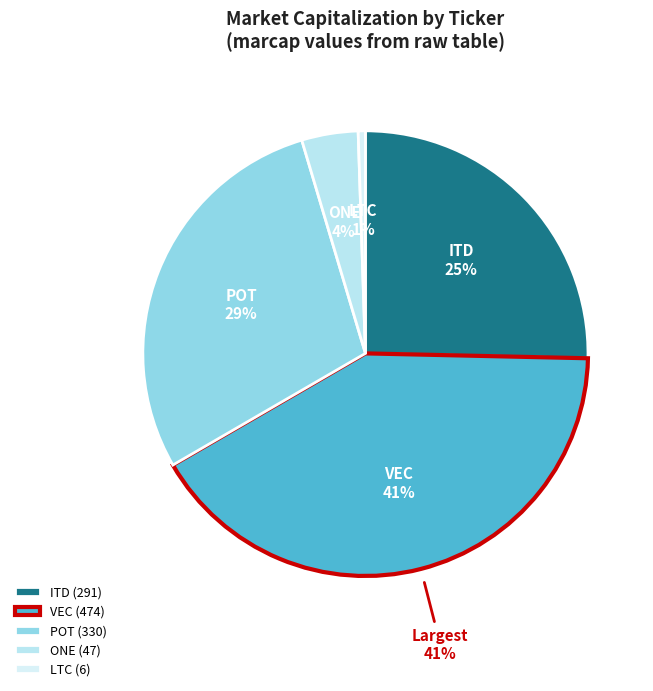

How many slices are in this pie chart?

5